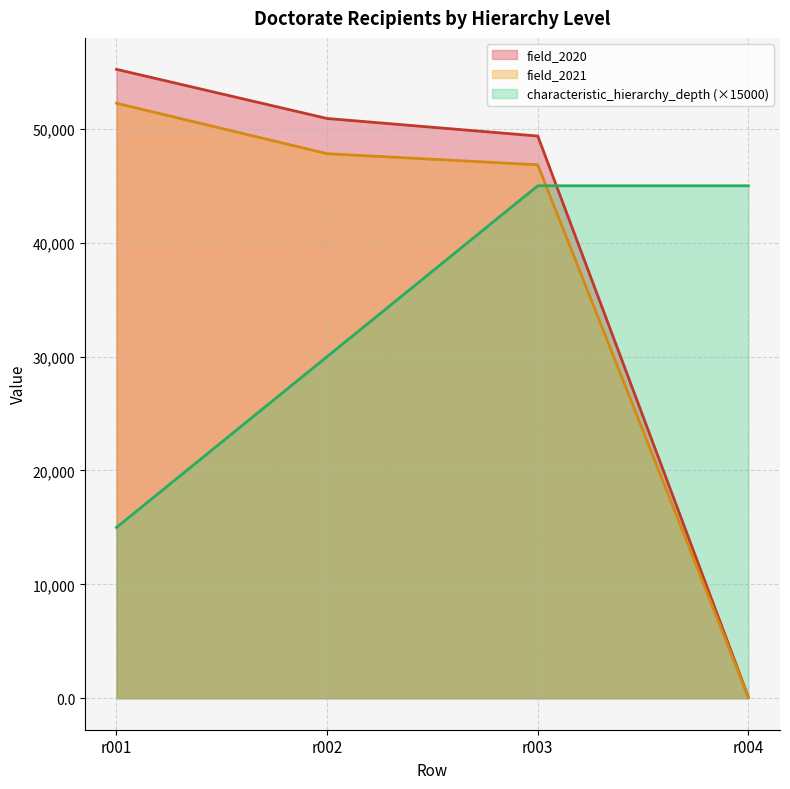

What is the total value across all series at r001?

122474